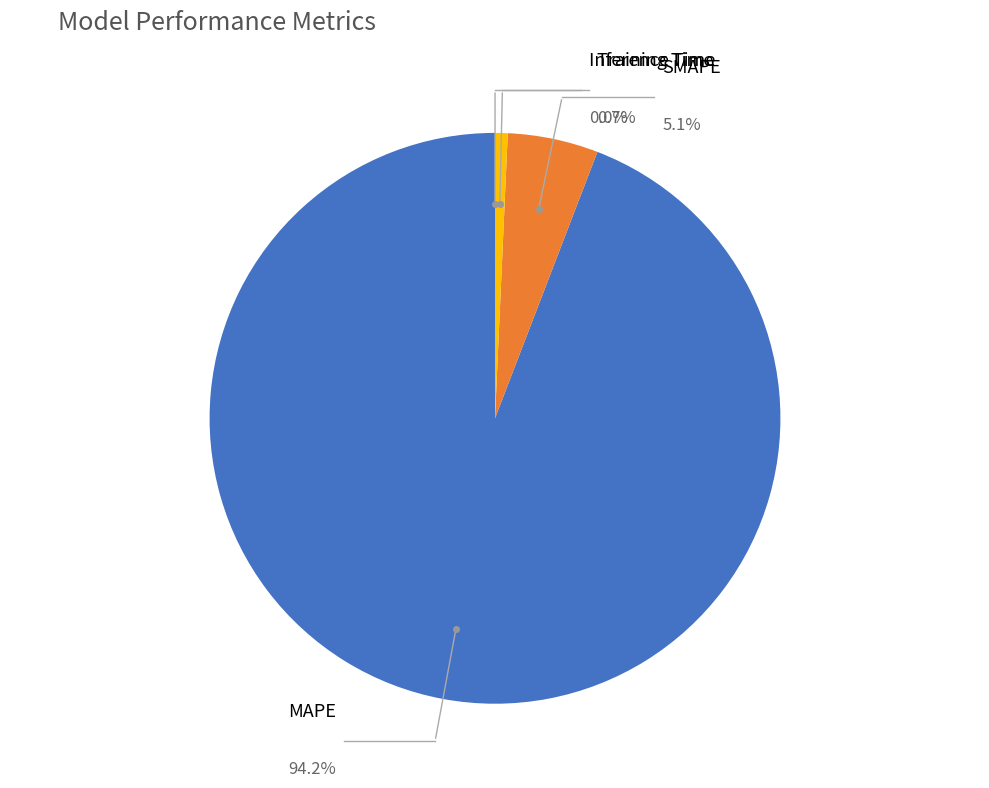

Does Training Time account for over 50% of the chart?

No